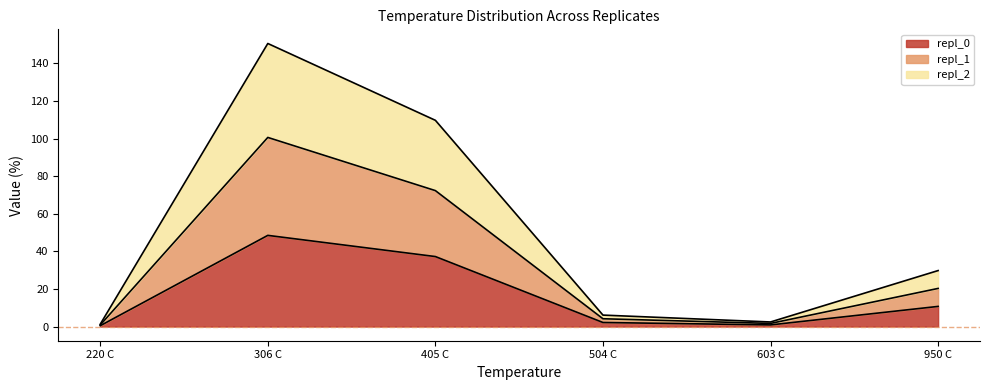

Which has a higher value, 306 C or 504 C?

306 C